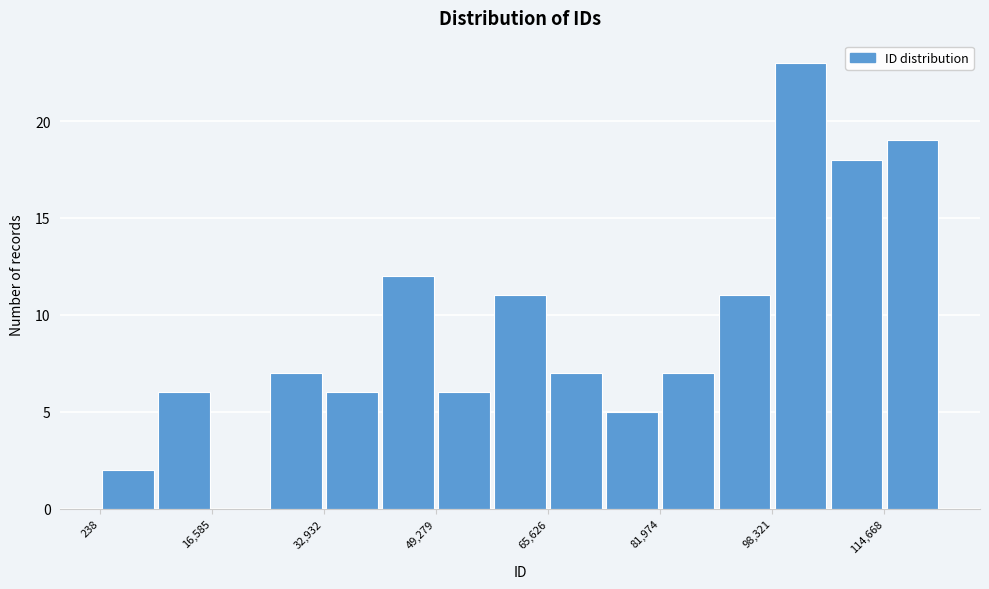

Reading left to right, list every bar in this chart as the range it spans on the x-axis followed by its height. Neither the bar edges nor the heights are printed on the chart, so give them approximately, as read against the axes.

0 to 8000: 2
8000 to 16000: 6
16000 to 24000: 0
24000 to 32000: 7
32000 to 42000: 6
42000 to 50000: 12
50000 to 58000: 6
58000 to 66000: 11
66000 to 74000: 7
74000 to 82000: 5
82000 to 90000: 7
90000 to 98000: 11
98000 to 106000: 23
106000 to 114000: 18
114000 to 122000: 19